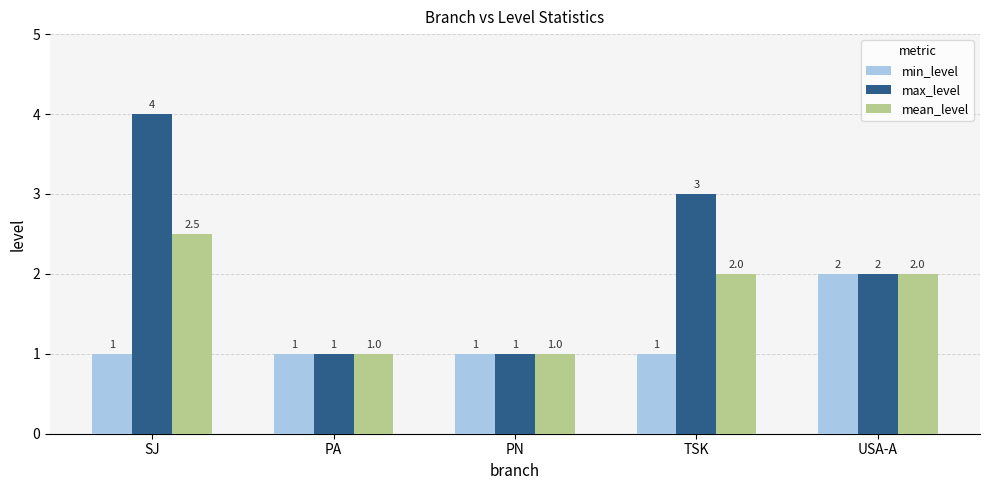

Which series has the largest range (max minus min)?

max_level